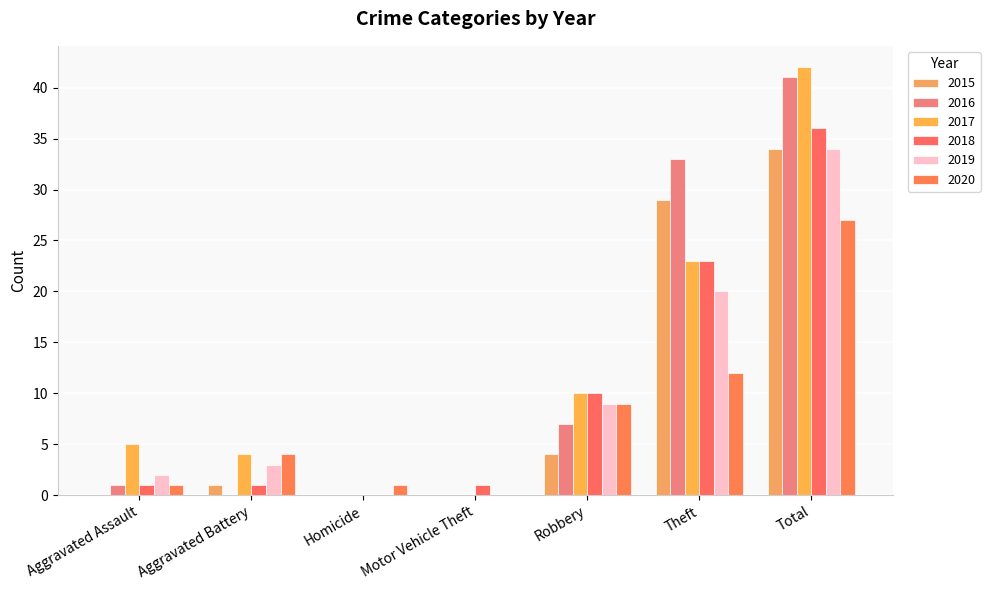

At Robbery, list the series in order from smallest to largest.

2015, 2016, 2019, 2020, 2017, 2018